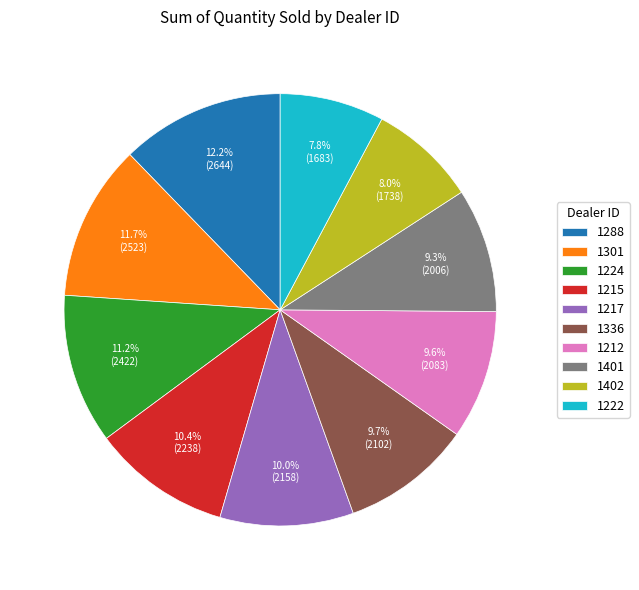

How much of the chart is everything except 1215?

89.6%